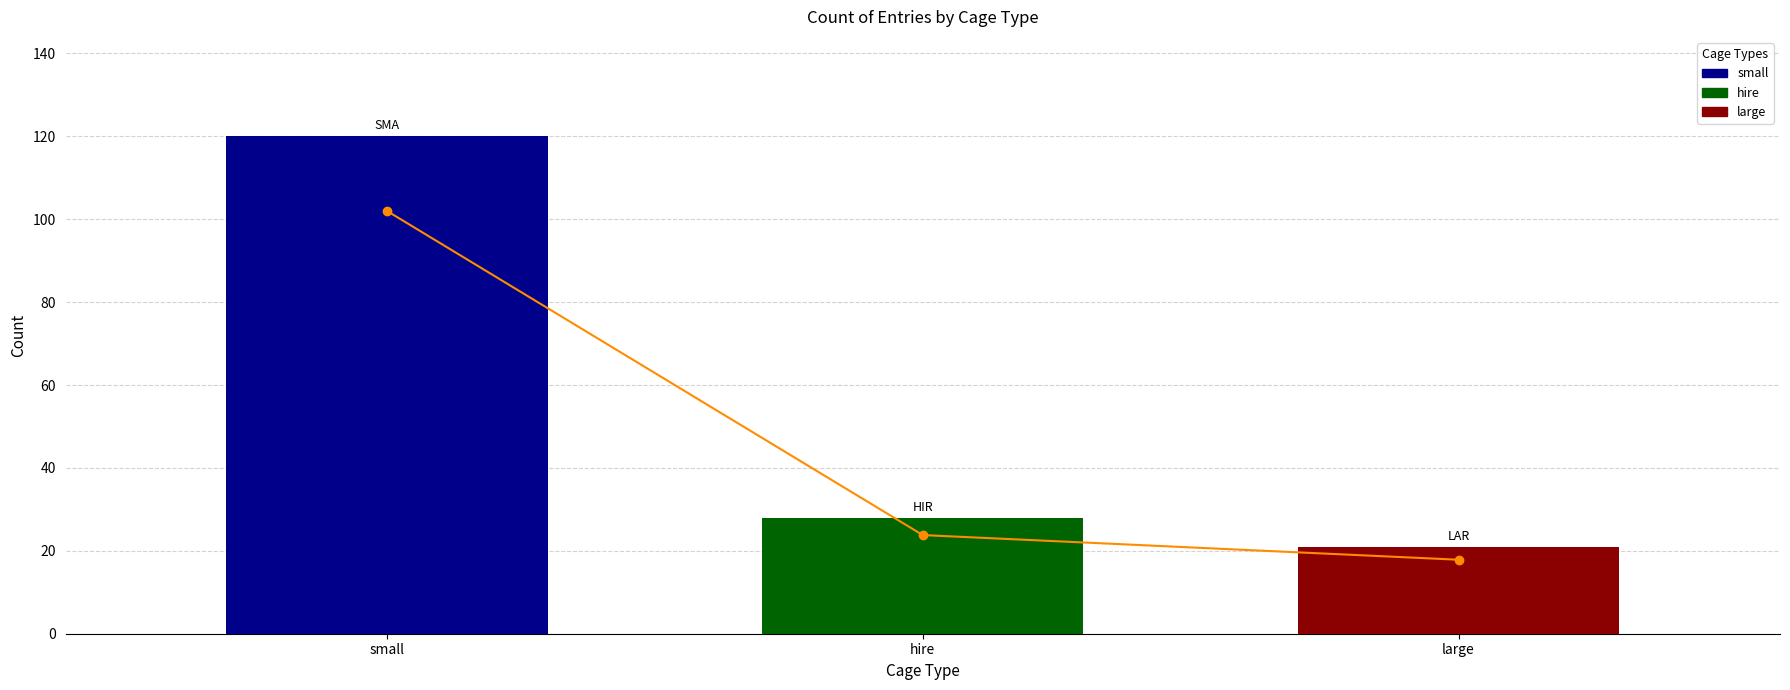

What is the value of the 3rd bar from the left?

17.8